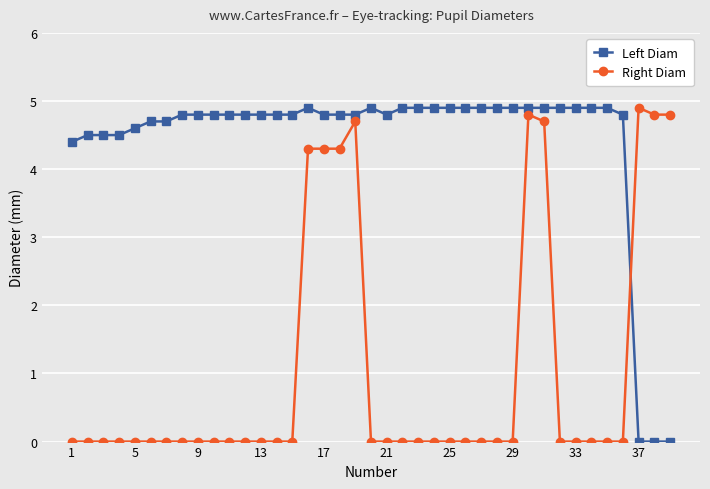

Reading left to right, what are all the values shown in this chart?

Left Diam: 4.4	4.5	4.5	4.5	4.6	4.7	4.7	4.8	4.8	4.8	4.8	4.8	4.8	4.8	4.8	4.9	4.8	4.8	4.8	4.9	4.8	4.9	4.9	4.9	4.9	4.9	4.9	4.9	4.9	4.9	4.9	4.9	4.9	4.9	4.9	4.8	0.0	0.0	0.0
Right Diam: 0.0	0.0	0.0	0.0	0.0	0.0	0.0	0.0	0.0	0.0	0.0	0.0	0.0	0.0	0.0	4.3	4.3	4.3	4.7	0.0	0.0	0.0	0.0	0.0	0.0	0.0	0.0	0.0	0.0	4.8	4.7	0.0	0.0	0.0	0.0	0.0	4.9	4.8	4.8